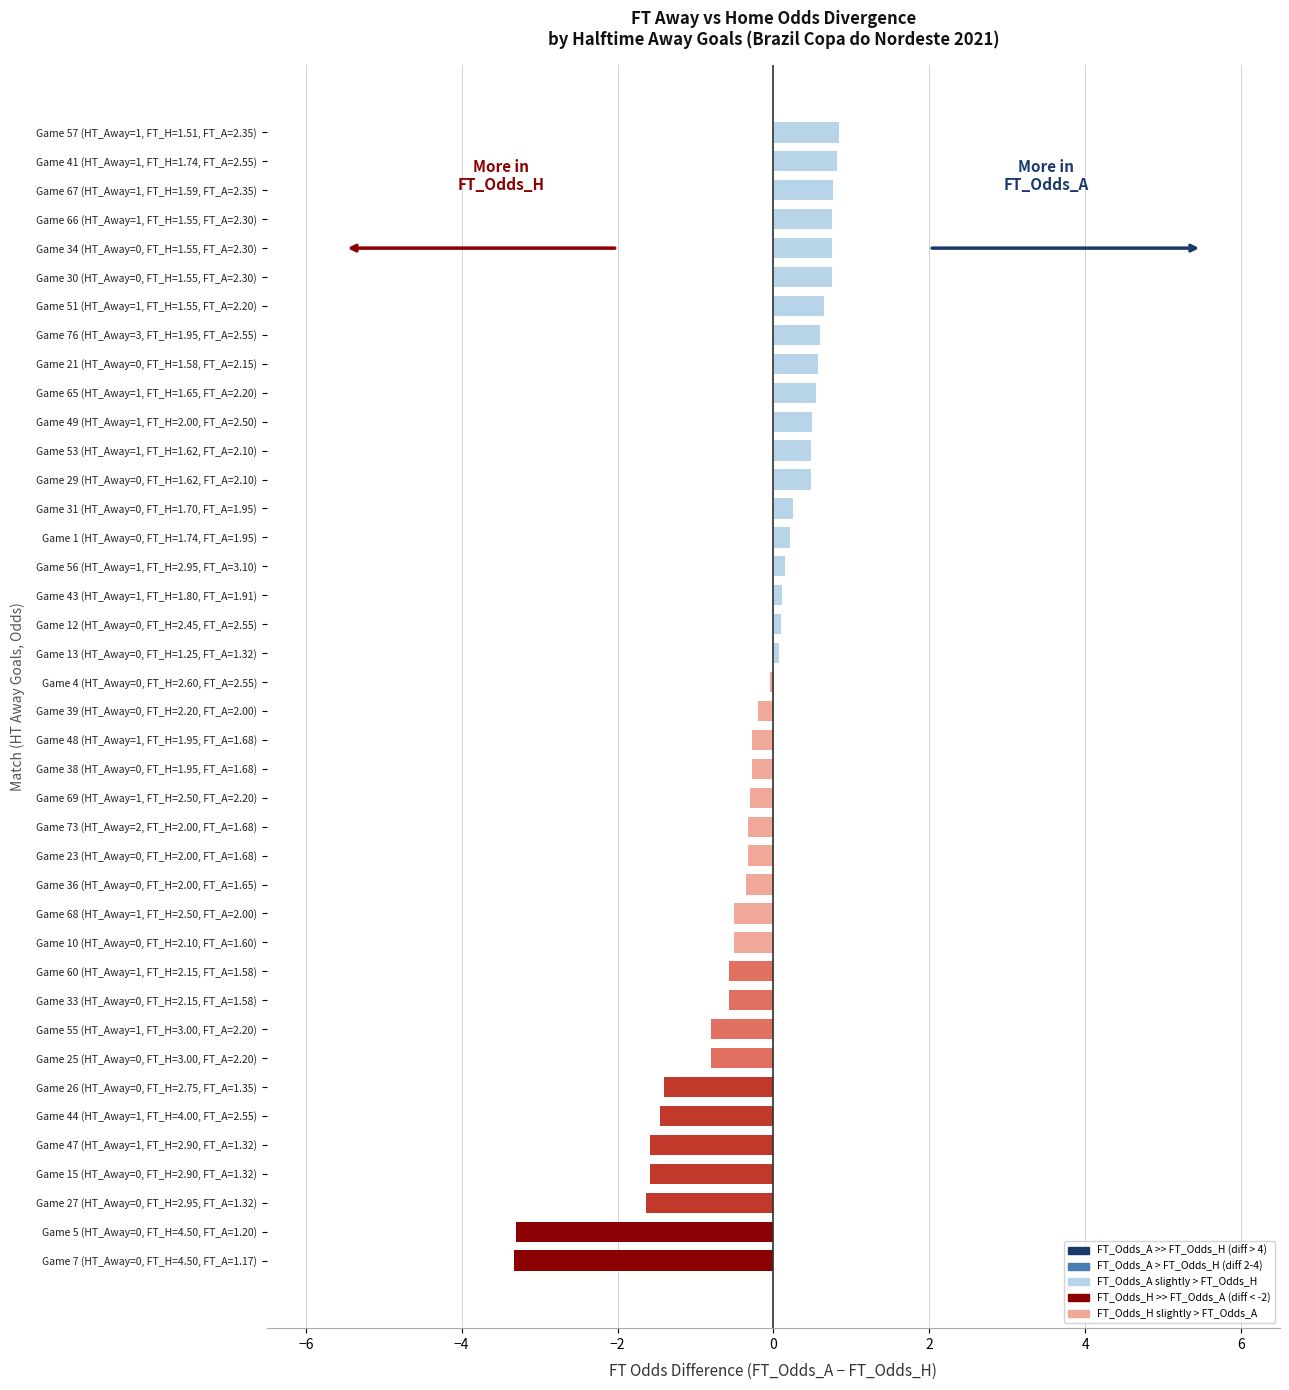

What is the change in value from Game 68 (HT_Away=1, FT_H=2.50, FT_A=2.00) to Game 41 (HT_Away=1, FT_H=1.74, FT_A=2.55)?

+1.3